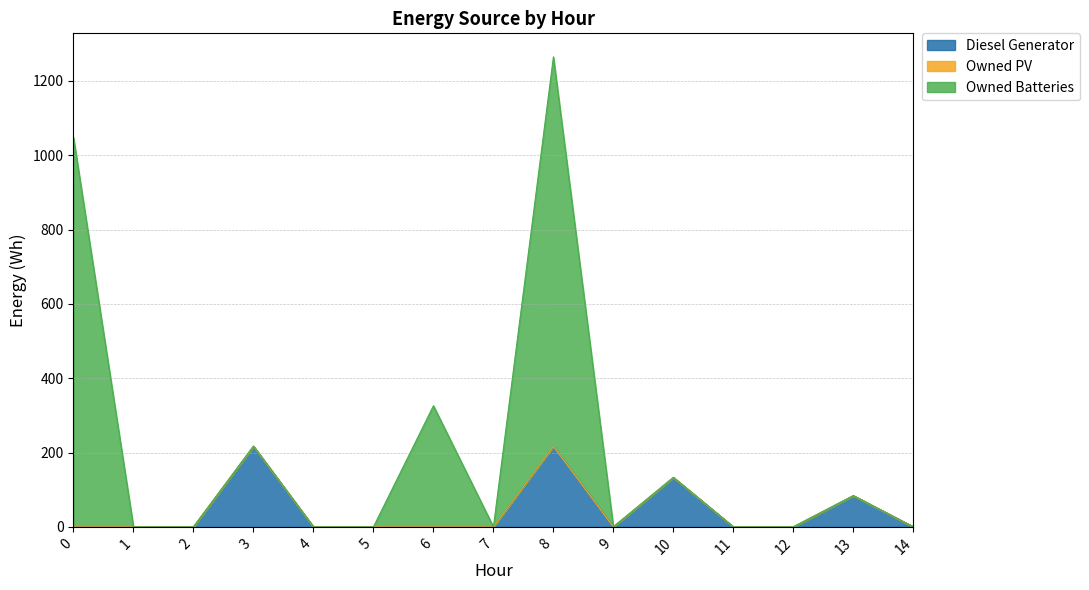

At which category is the sum across all series the highest?

8